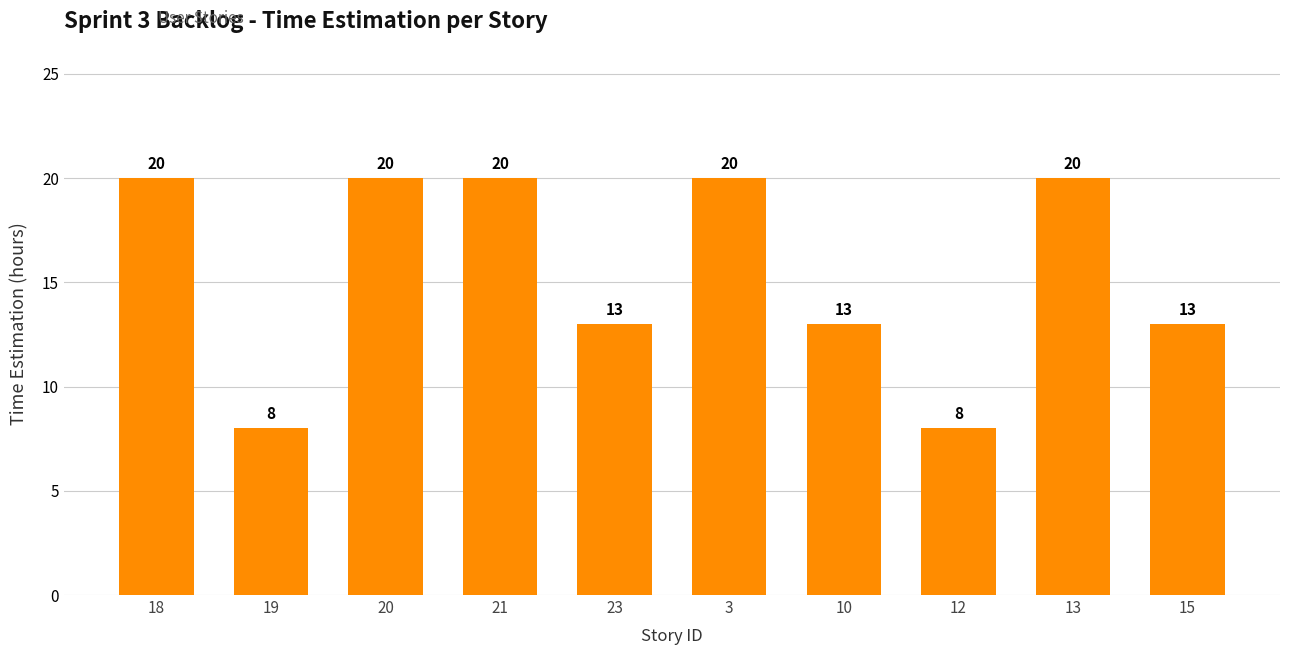

Which has a higher value, 23 or 18?

18